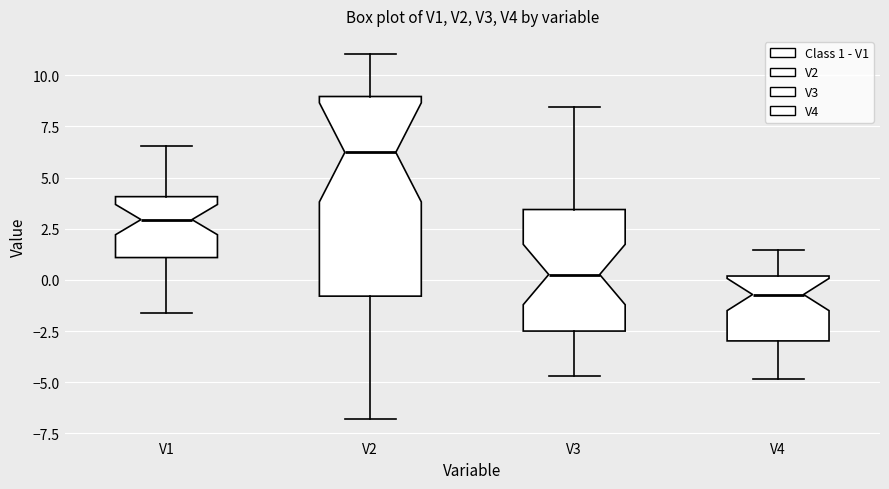

Where is the lower edge of the box for V2 on the y-axis? The values are not printed on the chart, so give them approximately, as read against the axis.

-1.0